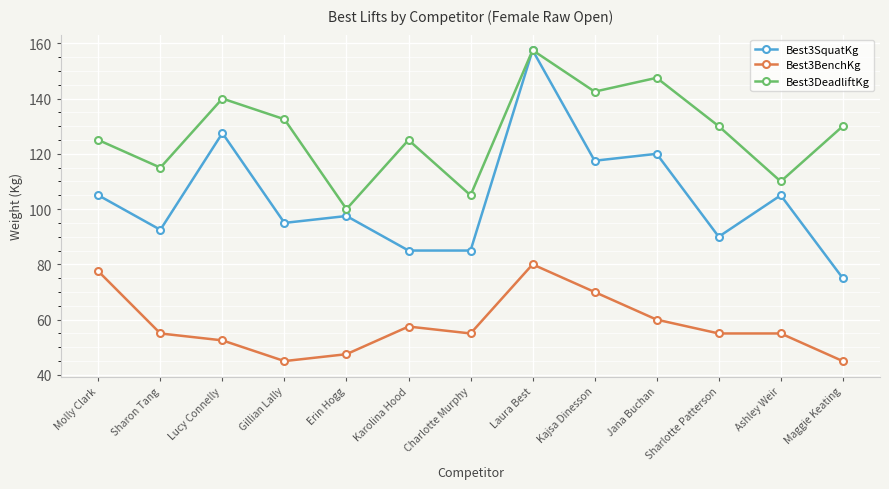

True or false: Best3BenchKg has a value of 55.0 at Sharlotte Patterson.

True